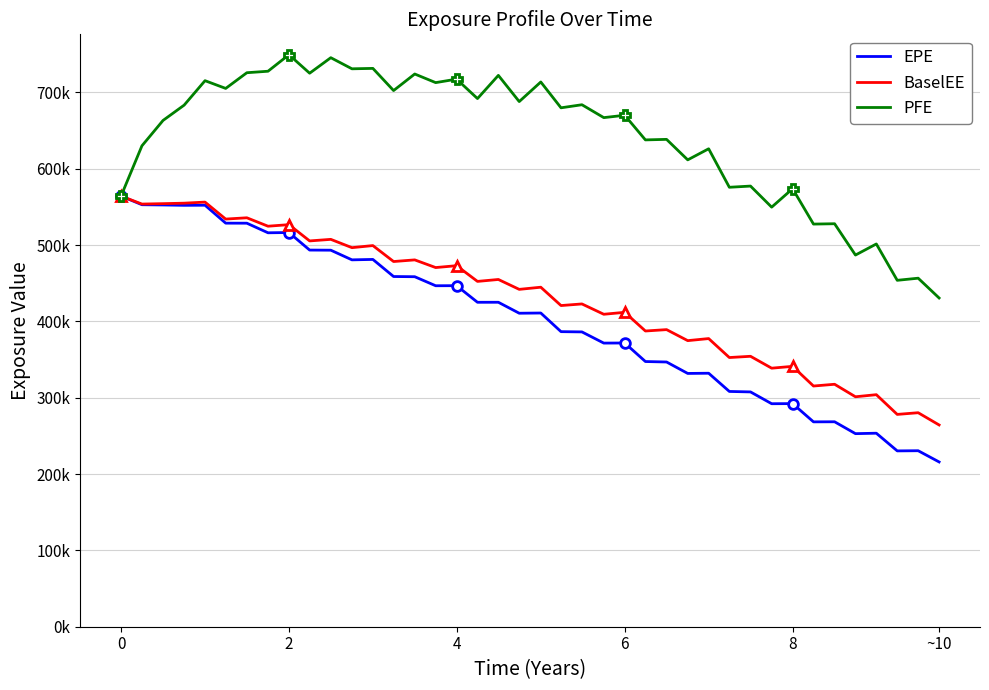

How many lines are shown in the chart?

3